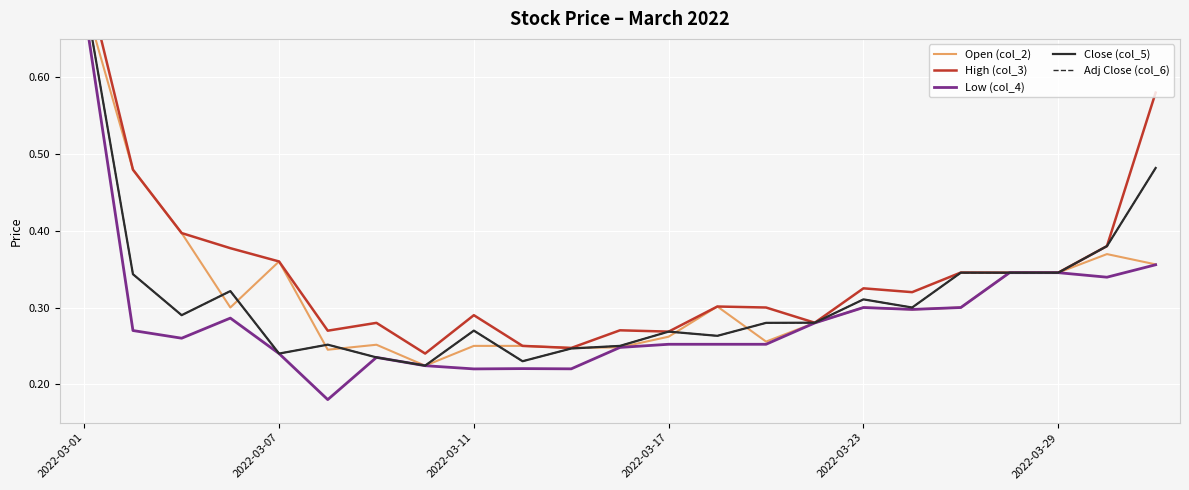

What is the highest value of the Close (col_5) series?

0.7